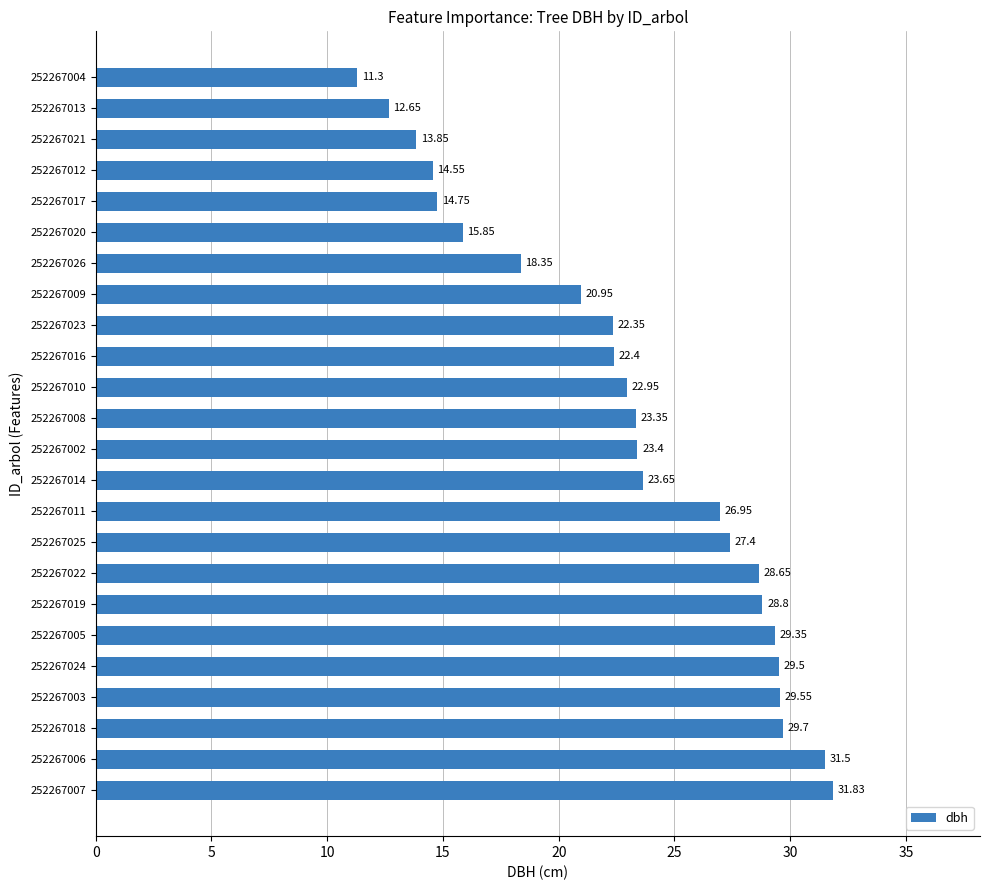

What is the difference between the maximum and second lowest values?

19.2